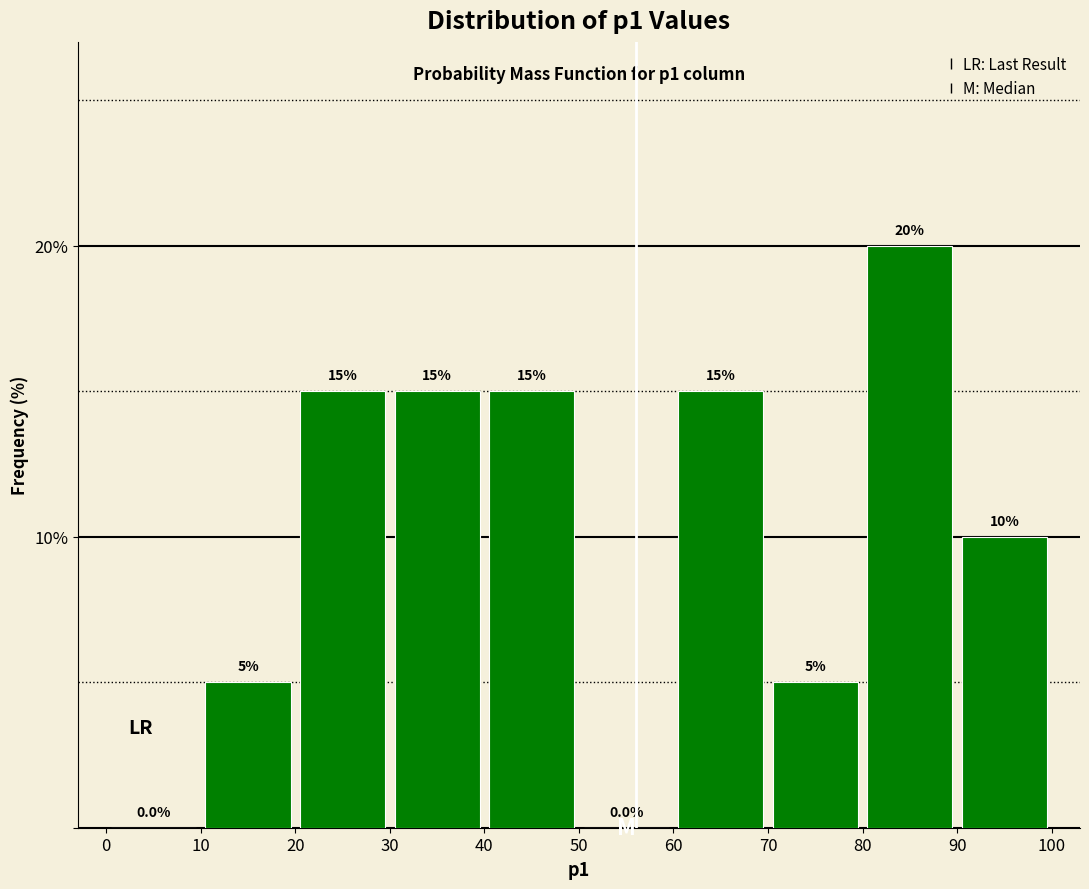

Reading left to right, transcribe this chart: for each bar, give the range it covers on the x-axis and its height.

0 to 10: 0.0
10 to 20: 5.0
20 to 30: 15.0
30 to 40: 15.0
40 to 50: 15.0
50 to 60: 0.0
60 to 70: 15.0
70 to 80: 5.0
80 to 90: 20.0
90 to 100: 10.0